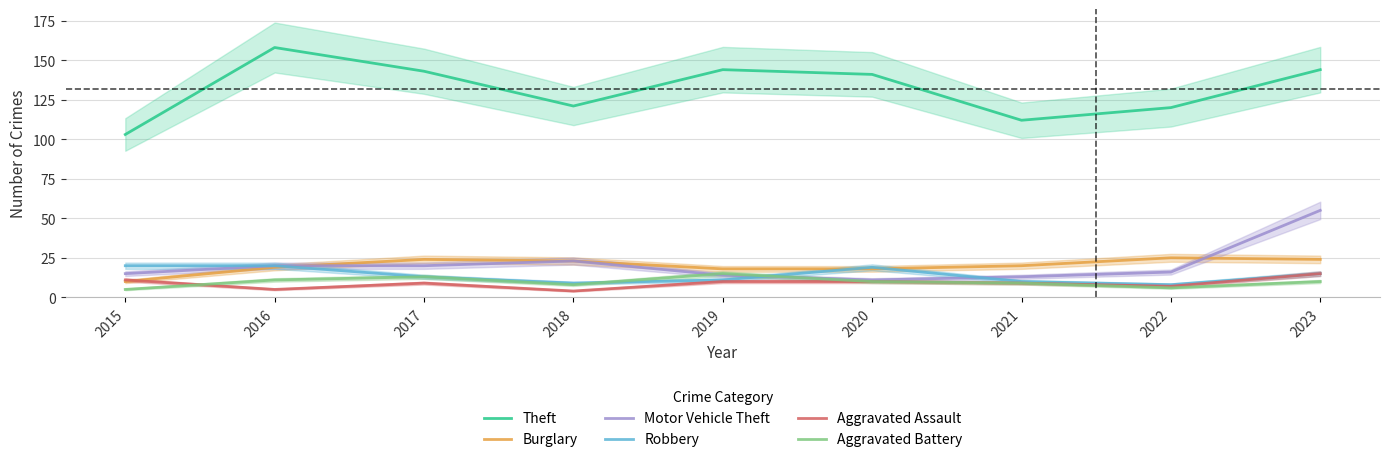

Reading left to right, extract all data points from this chart.

Theft: 103	158	143	121	144	141	112	120	144
Burglary: 10	19	24	23	18	18	20	25	24
Motor Vehicle Theft: 15	20	20	23	14	11	13	16	55
Robbery: 20	20	13	9	11	19	10	8	15
Aggravated Assault: 11	5	9	4	10	10	9	7	15
Aggravated Battery: 5	11	13	8	15	10	9	6	10